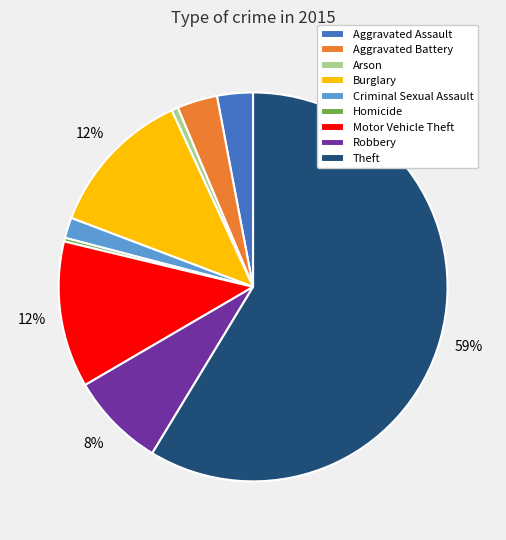

To the nearest percent, what is the combined percentage of Motor Vehicle Theft and Criminal Sexual Assault?

14%